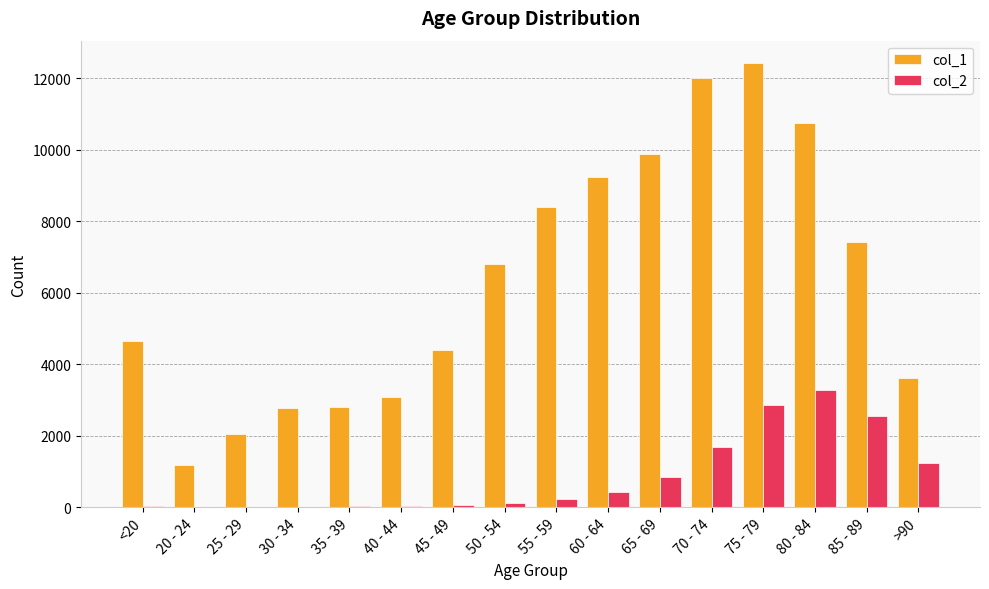

Which category has the highest value in the col_2 series?

80 - 84